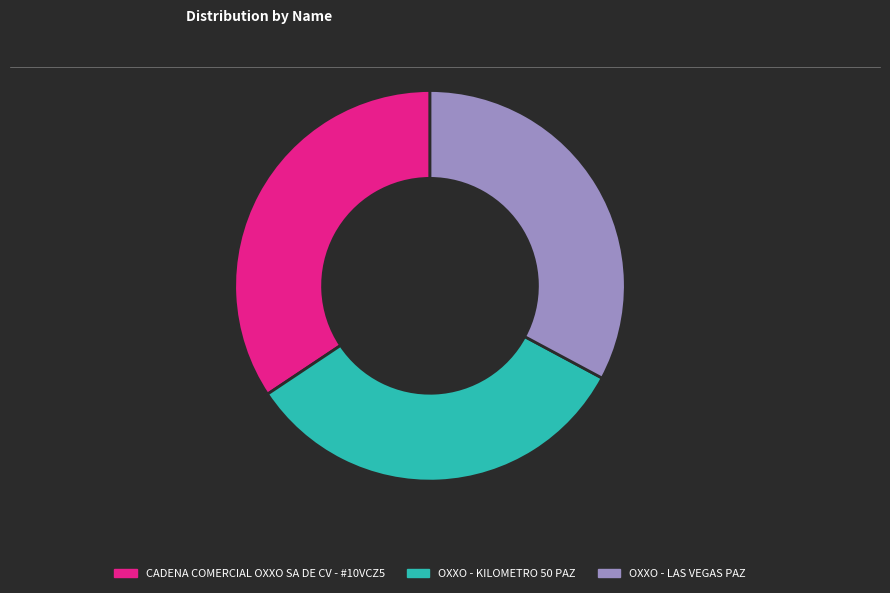

What is the ratio of the value at CADENA COMERCIAL OXXO SA DE CV - #10VCZ5 to the value at OXXO - KILOMETRO 50 PAZ?

1.0